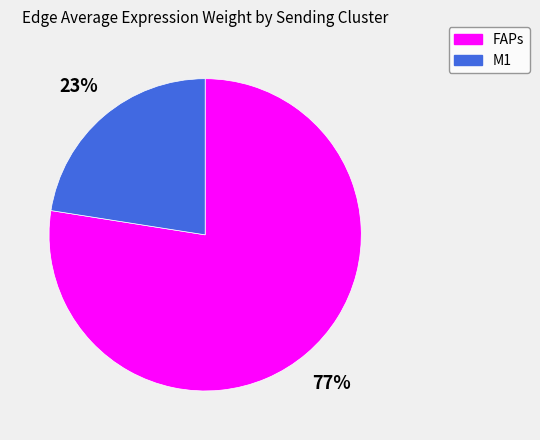

Is it true that FAPs is 77% of the pie?

True